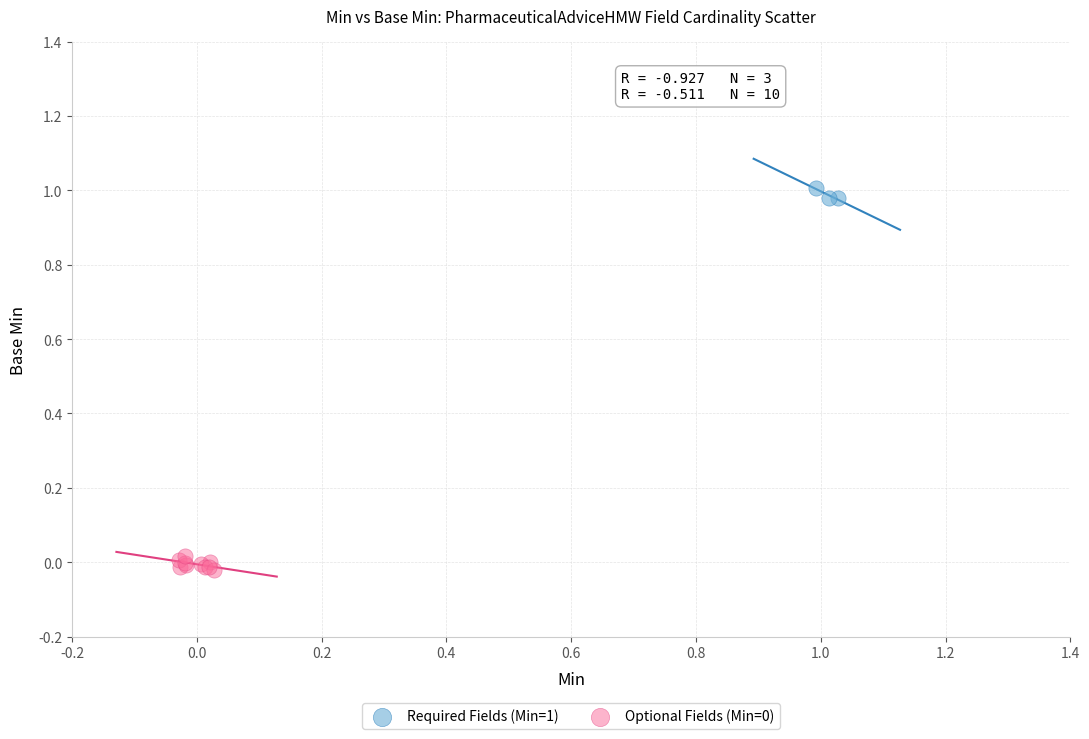

Which series reaches the maximum Y coordinate?

Required Fields (Min=1)